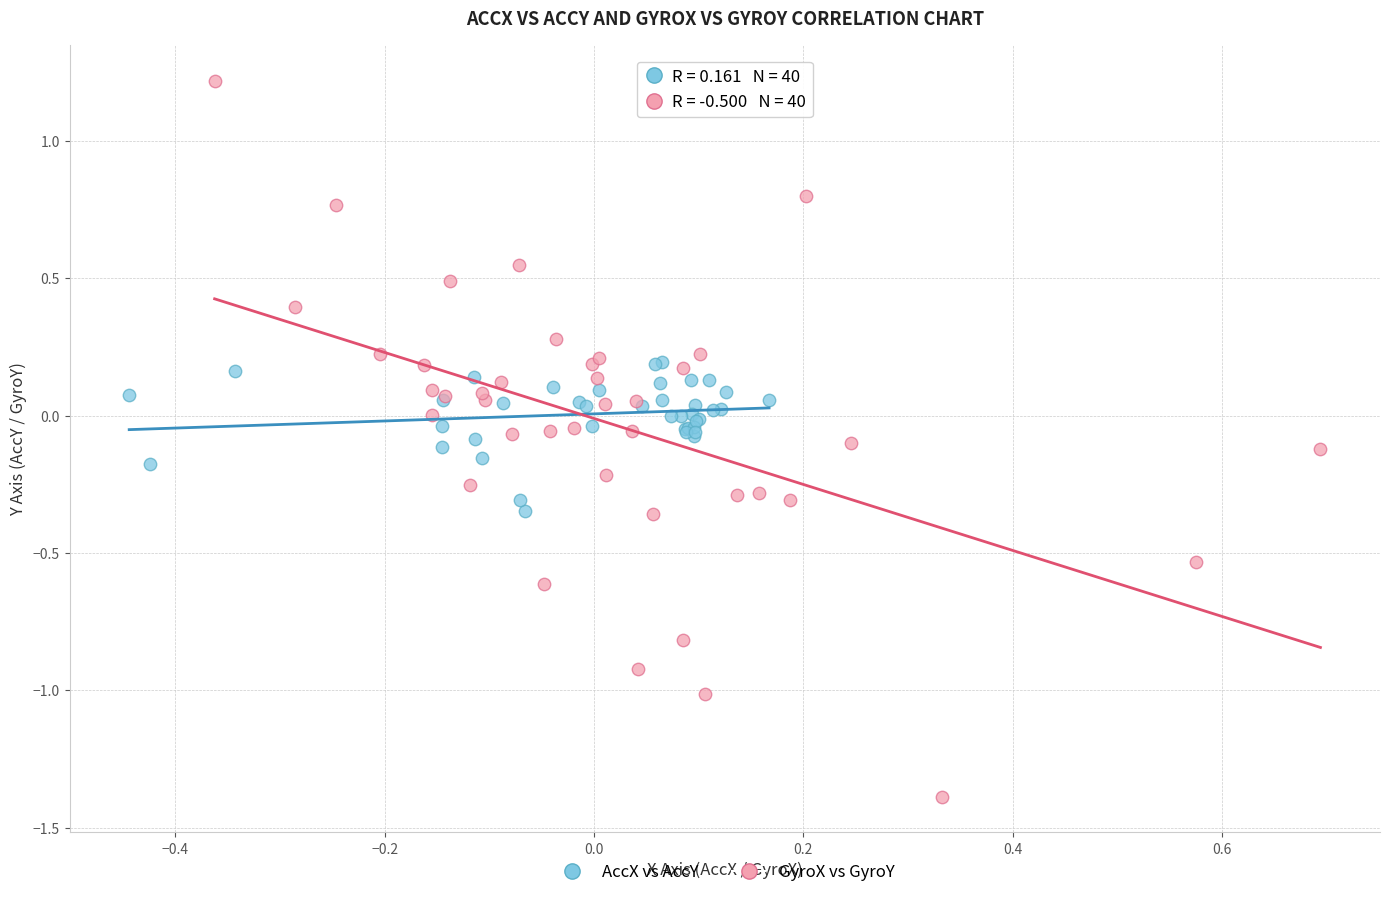

Which series reaches the maximum Y coordinate?

GyroX vs GyroY